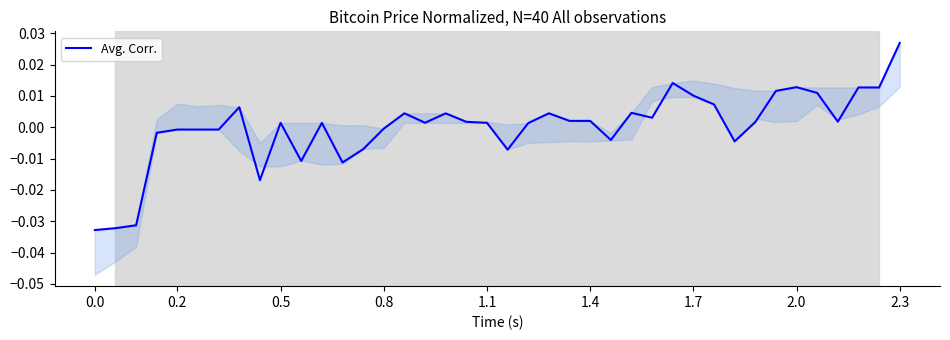

At which label does Avg. Corr. reach its peak?

2.3